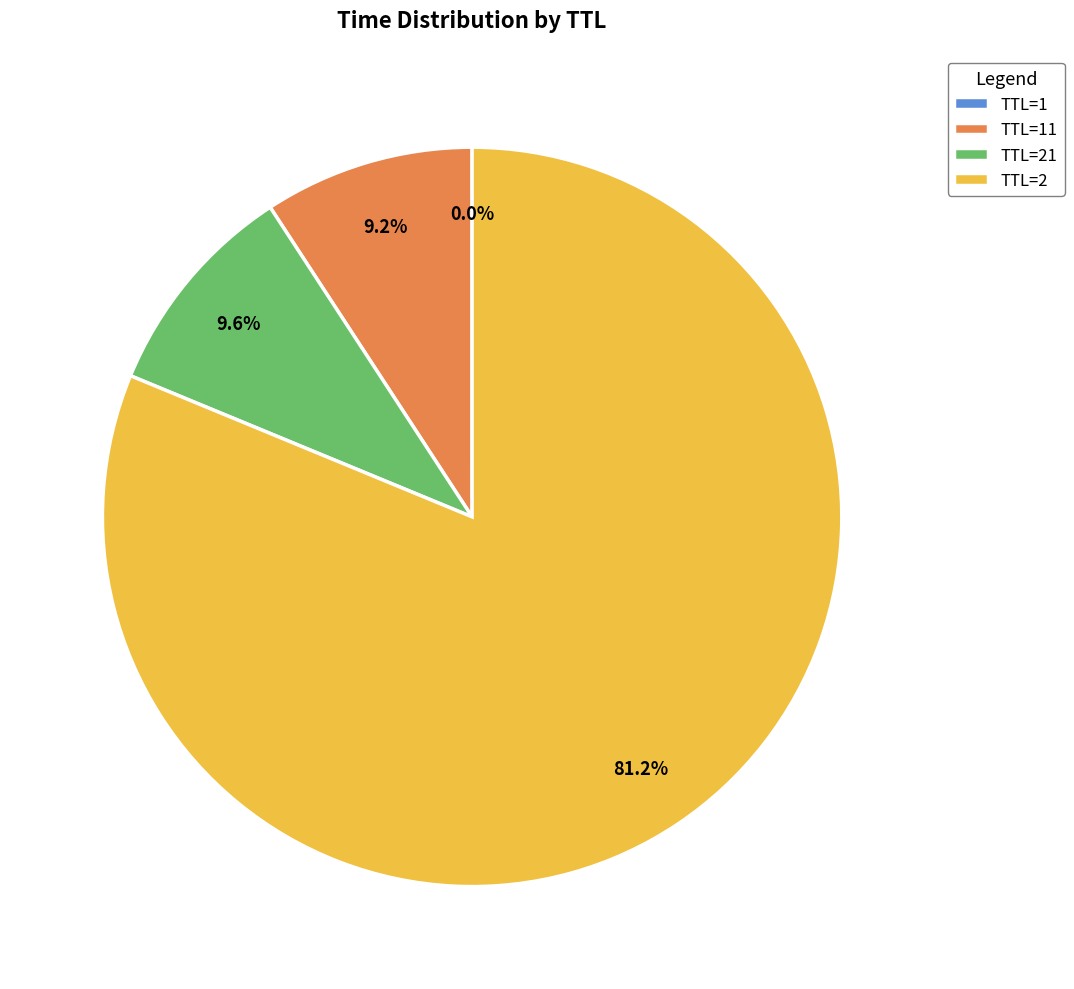

Which category has the biggest portion of the pie?

TTL=2